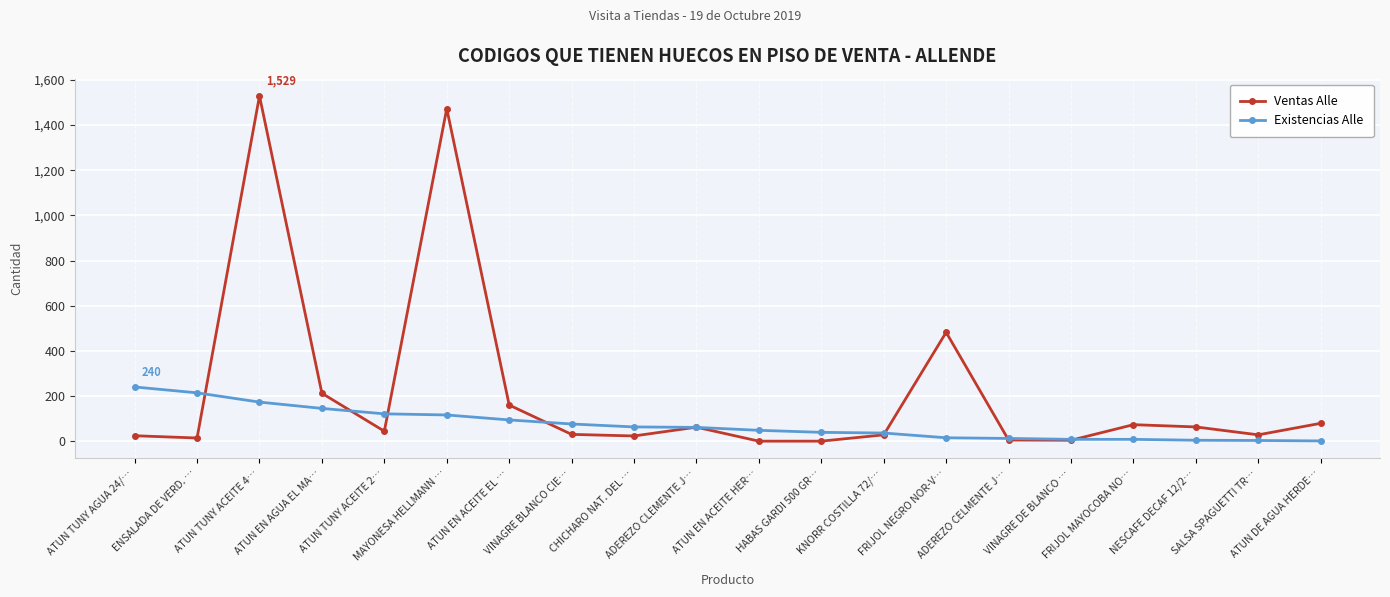

Which series has the largest total across all categories?

Ventas Alle